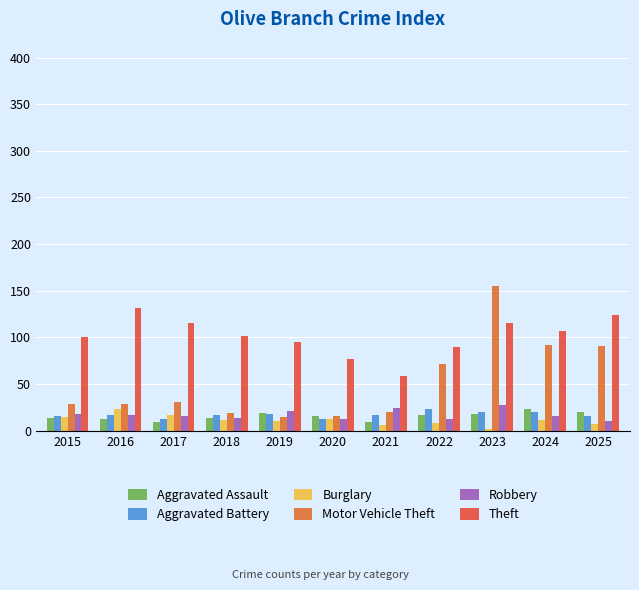

How many data points does each series have?

11